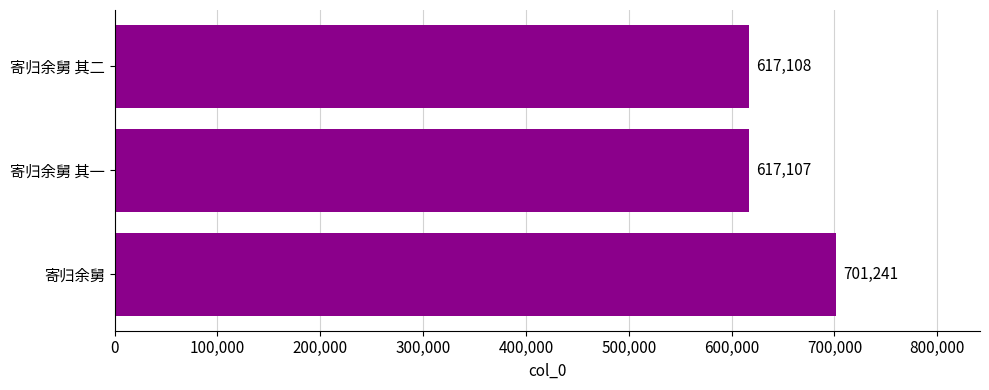

What is the average value?

645152